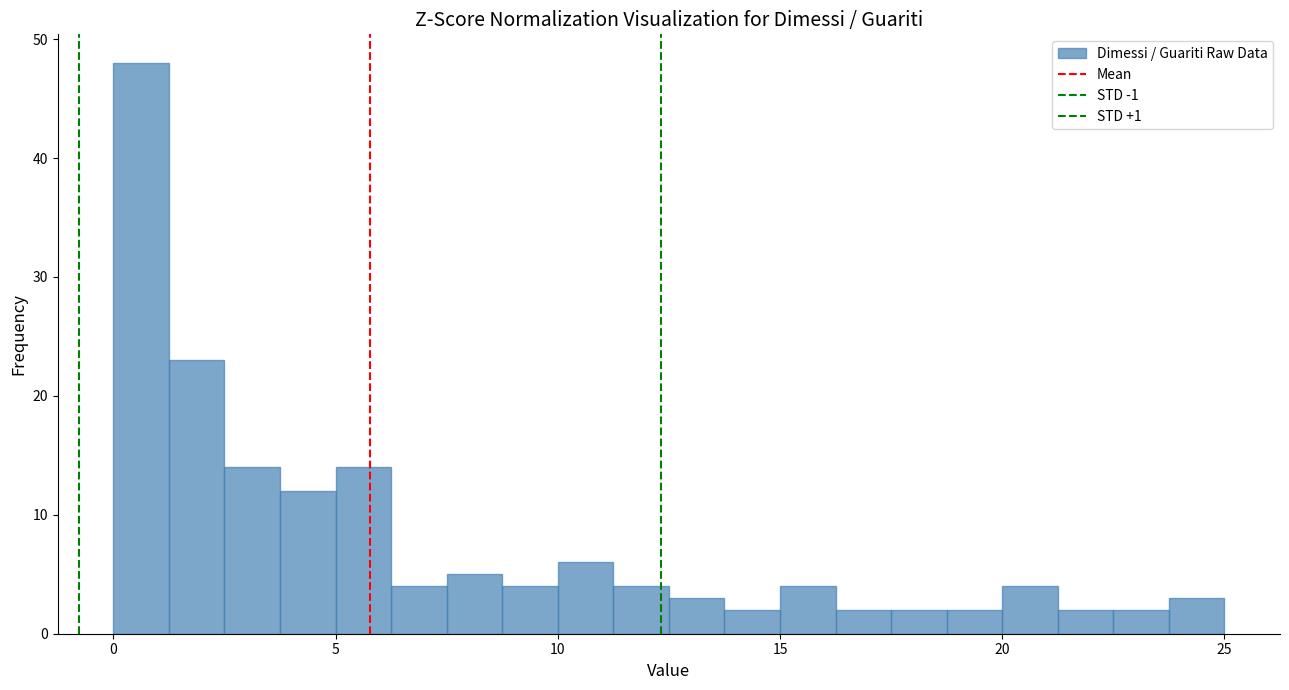

Around what value on the x-axis is the tallest bar? Give the approximate position of its centre, as read against the axis.

0.5